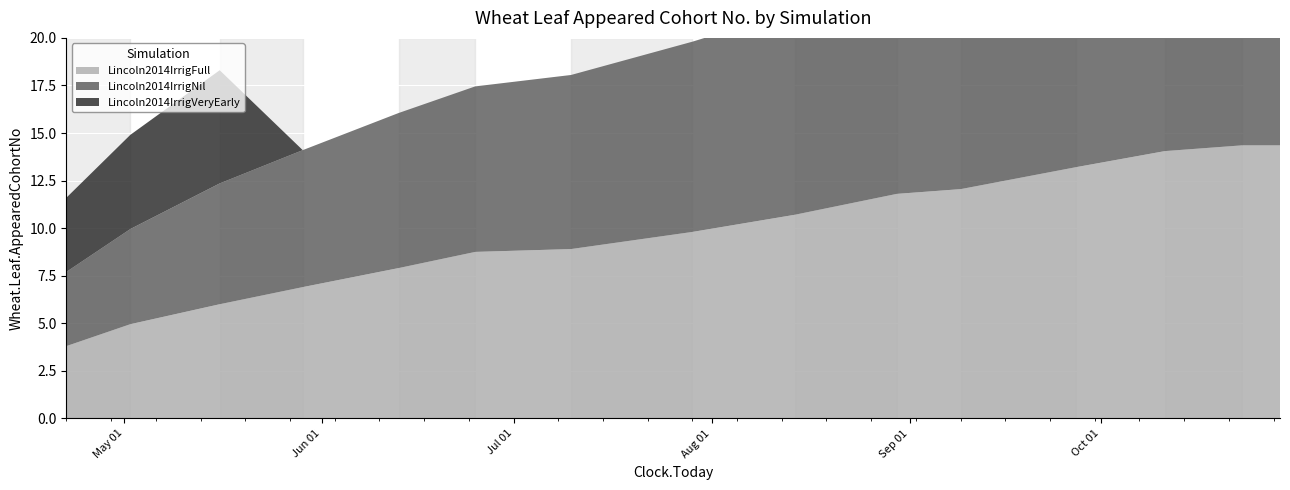

Reading left to right, list all the values displayed in this chart.

Lincoln2014IrrigFull: 2013-04-22=3.8	2013-05-02=5.0	2013-05-16=6.0	2013-05-29=6.9	2013-06-13=7.9	2013-06-25=8.8	2013-07-10=8.9	2013-07-29=9.8	2013-08-14=10.7	2013-08-30=11.8	2013-09-09=12.1	2013-09-27=13.2	2013-10-11=14.1	2013-10-23=14.3	2013-10-29=14.3
Lincoln2014IrrigNil: 2013-04-22=3.9	2013-05-02=5.0	2013-05-16=6.3	2013-05-29=7.2	2013-06-13=8.2	2013-06-25=8.7	2013-07-10=9.2	2013-07-29=10.0	2013-08-14=10.8	2013-08-30=11.8	2013-09-09=12.2	2013-09-27=13.2	2013-10-11=14.3	2013-10-23=14.4	2013-10-29=14.4
Lincoln2014IrrigVeryEarly: 2013-04-22=3.9	2013-05-02=5.0	2013-05-16=6.0	2013-05-29=0.0	2013-06-13=0.0	2013-06-25=0.0	2013-07-10=0.0	2013-07-29=0.0	2013-08-14=0.0	2013-08-30=0.0	2013-09-09=0.0	2013-09-27=0.0	2013-10-11=0.0	2013-10-23=0.0	2013-10-29=0.0